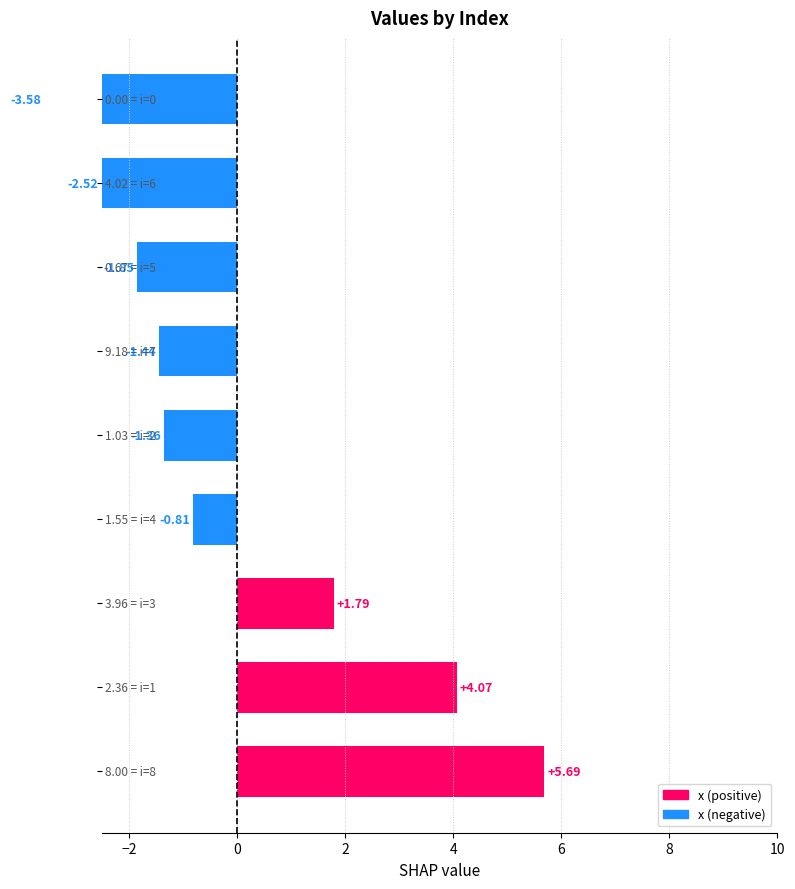

The value at 8 is -1.5. True or false?

False